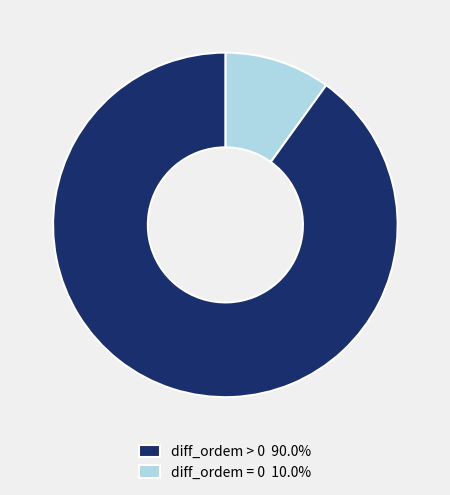

Count the number of slices in the pie.

2